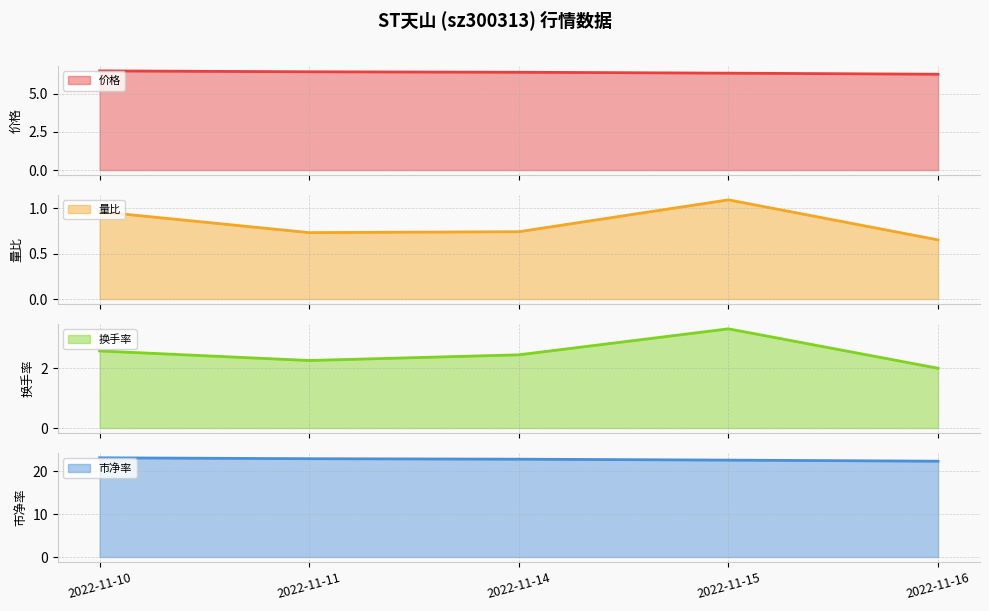

Rank the categories by 价格 value from highest to lowest.

2022-11-10, 2022-11-11, 2022-11-14, 2022-11-15, 2022-11-16